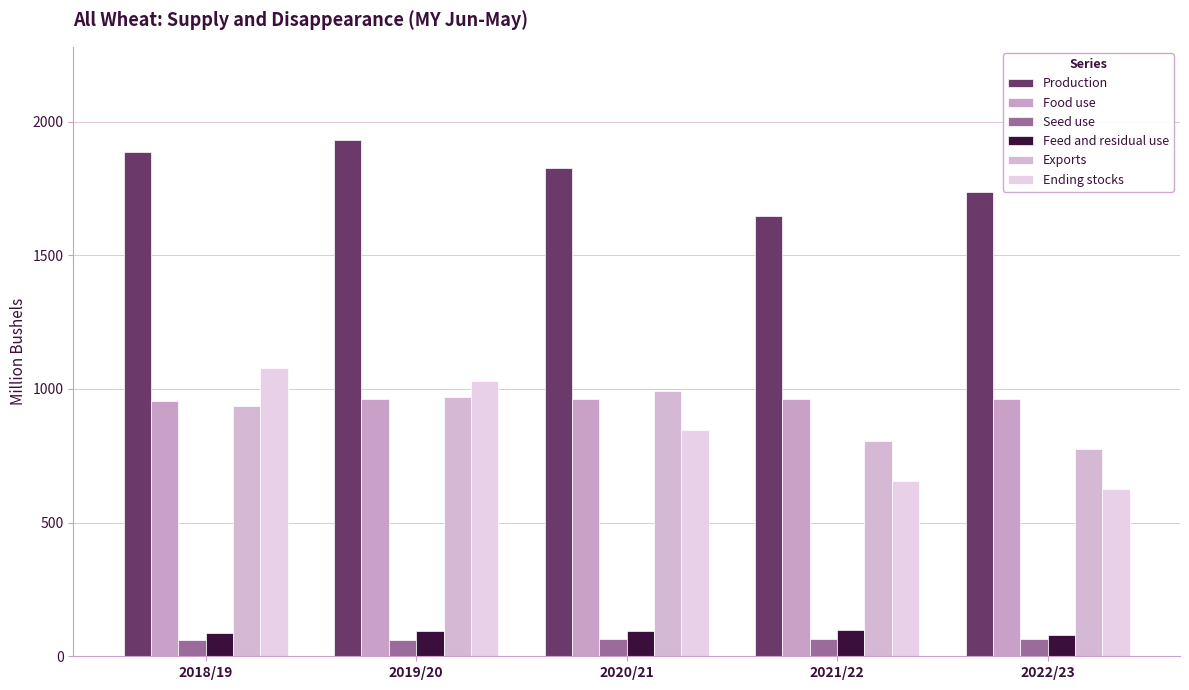

What is the total value across all series at 2022/23?

4248.1